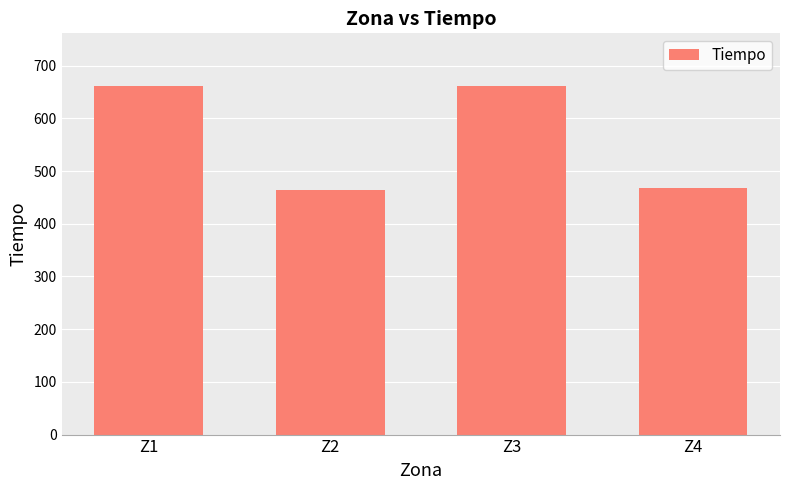

At which label does the data first exceed 661?

Z1